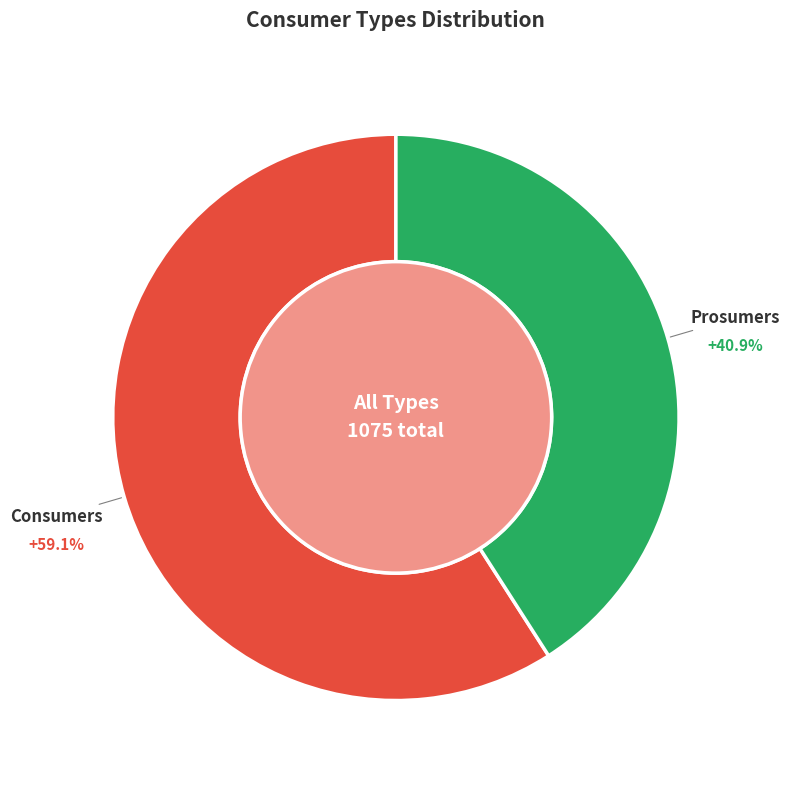

Does Prosumers represent more than half of the total?

No